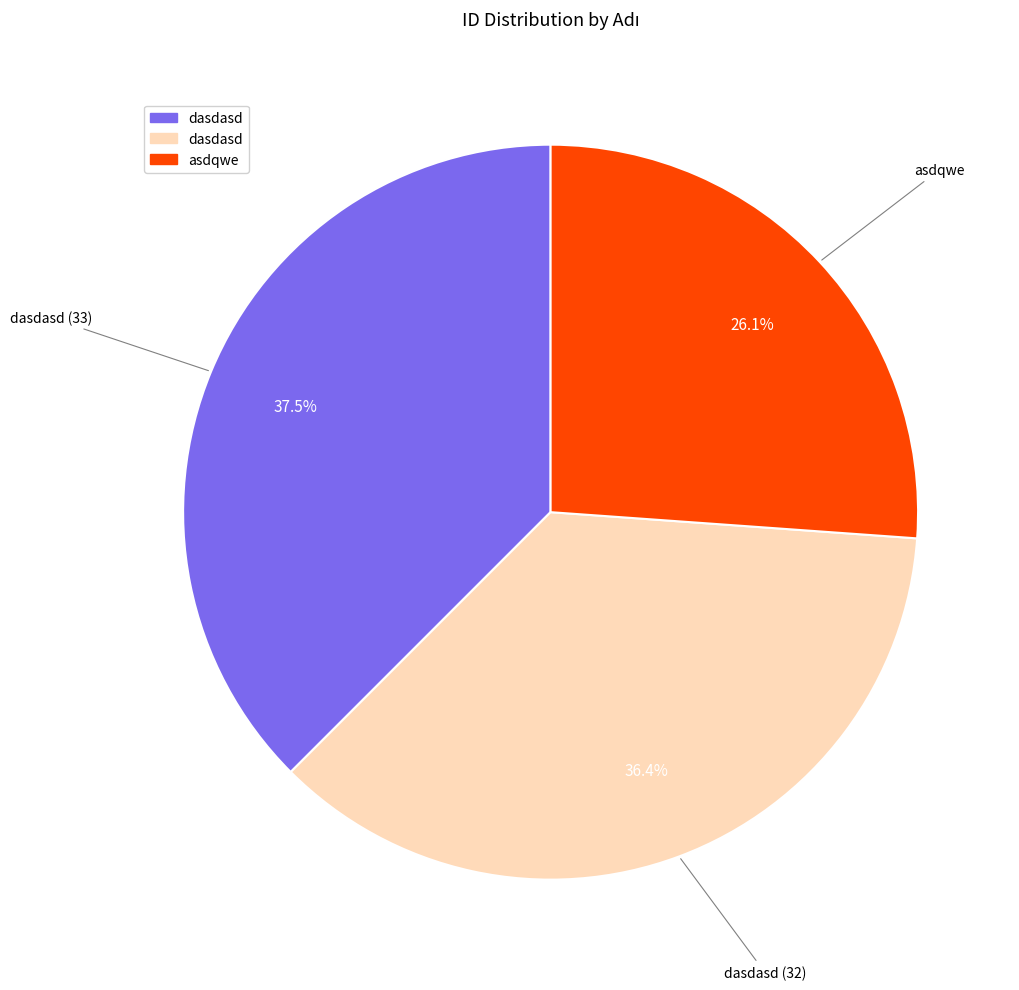

Does any single category account for the majority?

No